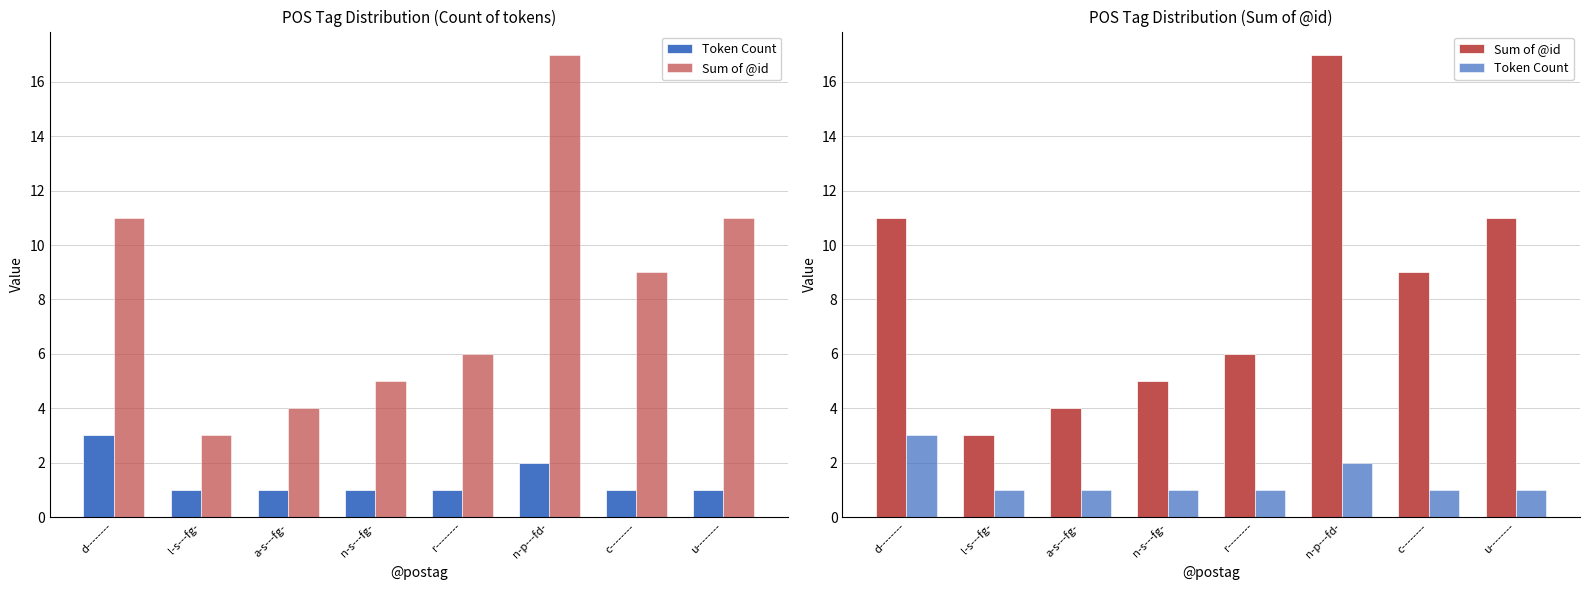

What is the smallest value displayed?

1